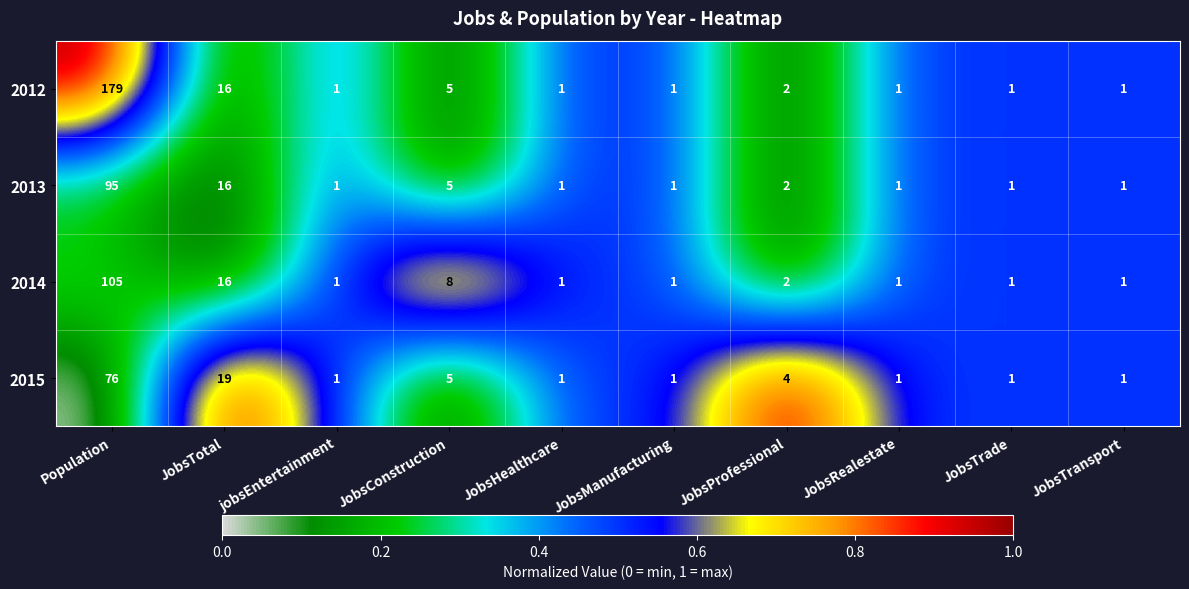

The 2013 series shows 1 at JobsProfessional. True or false?

False